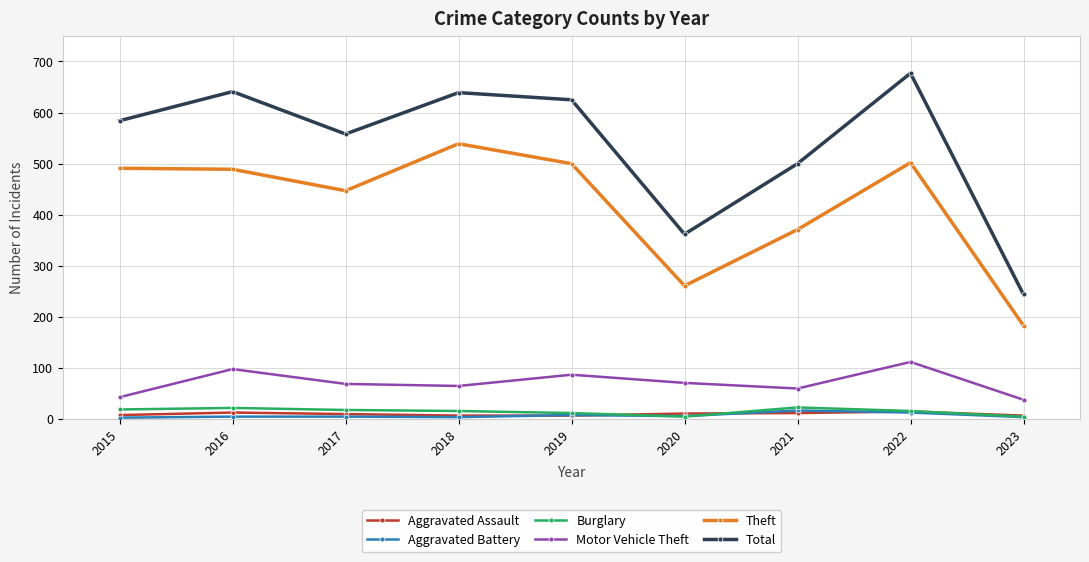

Which series has the largest total across all categories?

Total